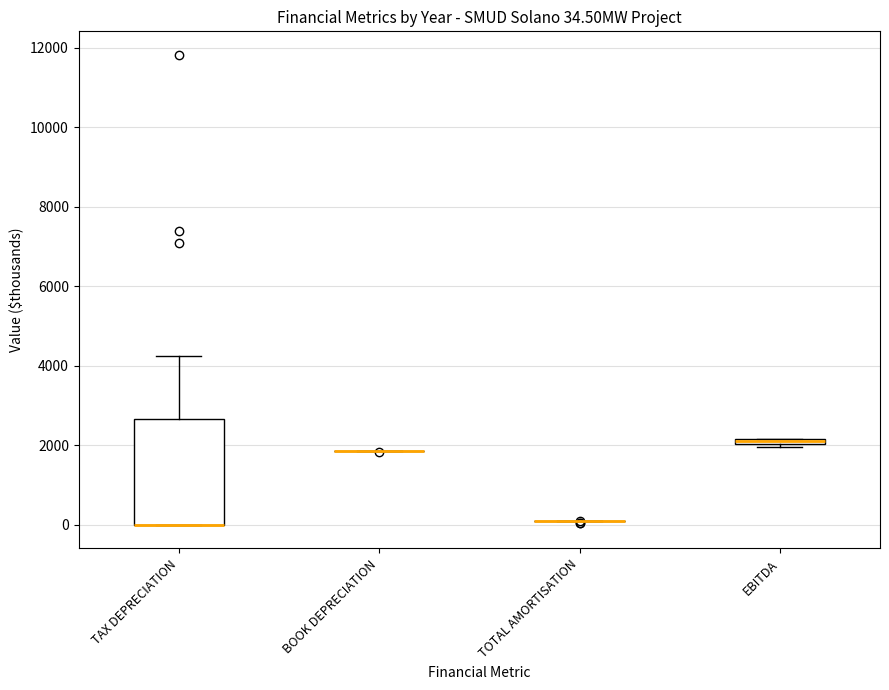

Comparing the boxes themselves (not the whiskers), which one is the tallest?

TAX DEPRECIATION